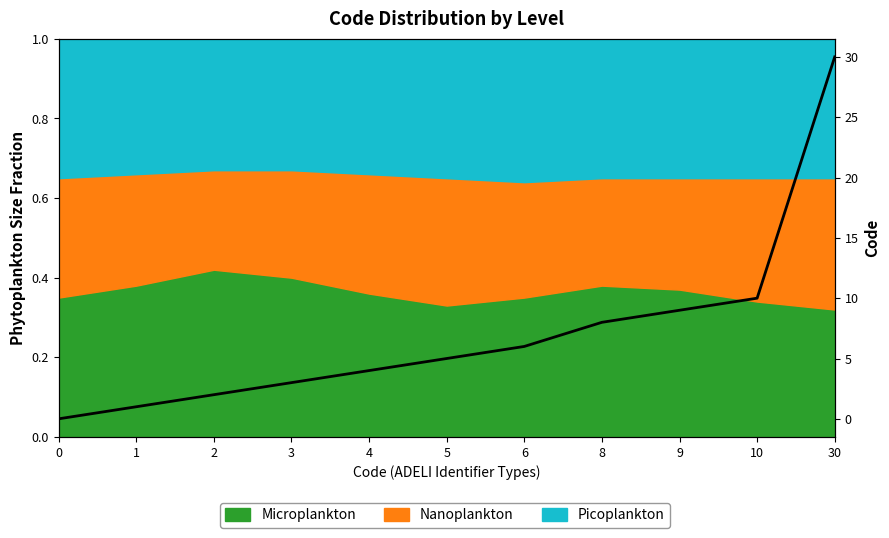

How many categories are shown in the chart?

11